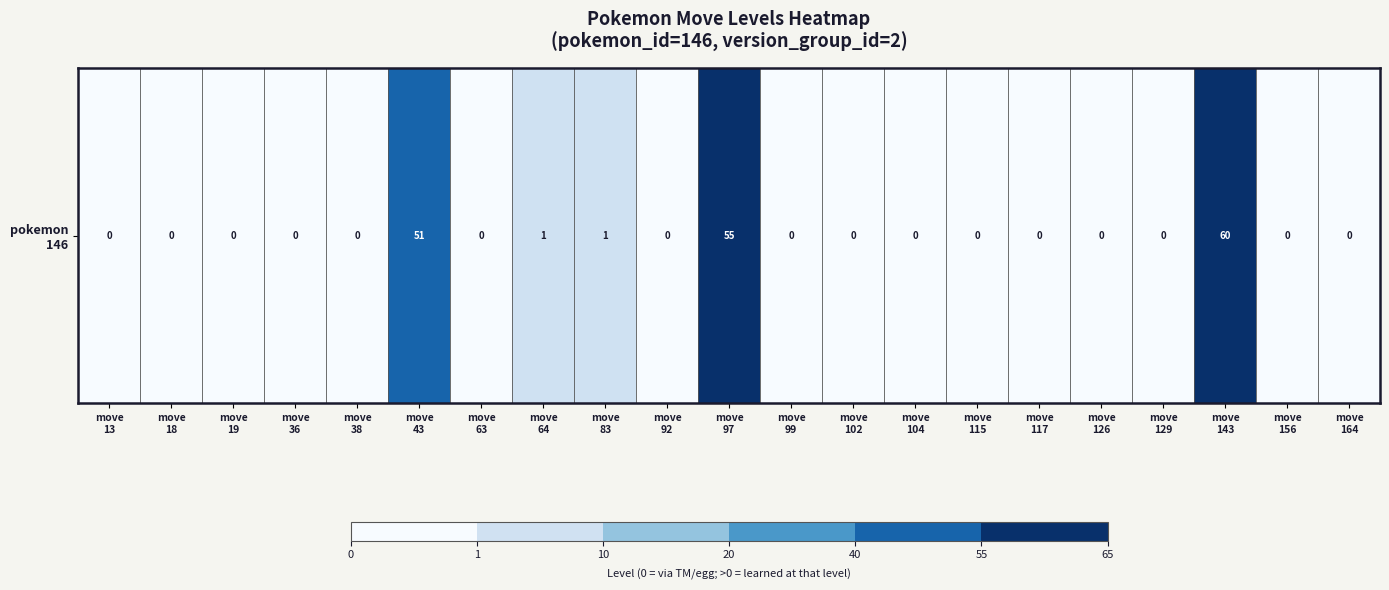

Reading left to right, transcribe all the data shown in this chart.

move
13=0	move
18=0	move
19=0	move
36=0	move
38=0	move
43=51	move
63=0	move
64=1	move
83=1	move
92=0	move
97=55	move
99=0	move
102=0	move
104=0	move
115=0	move
117=0	move
126=0	move
129=0	move
143=60	move
156=0	move
164=0